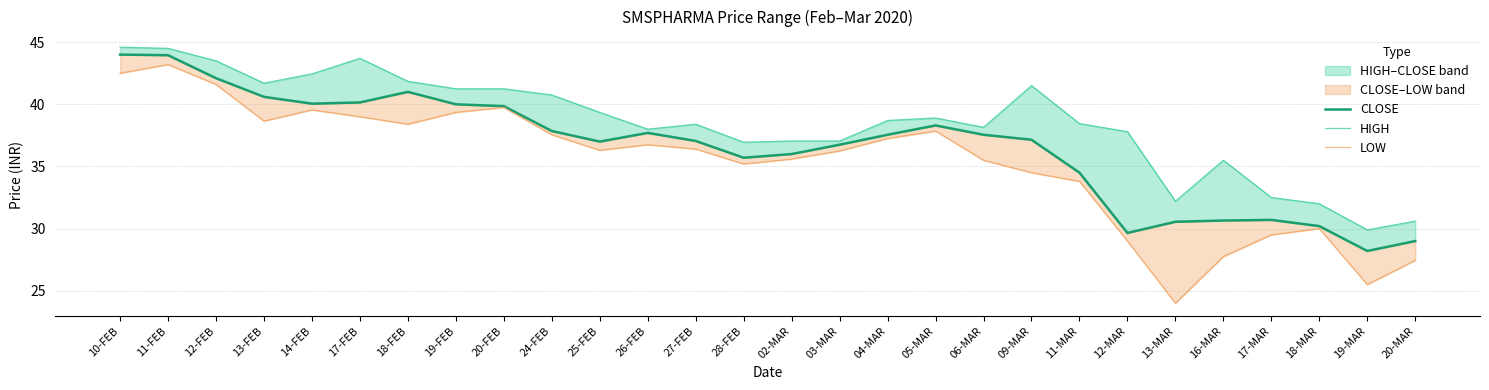

What is the minimum value for HIGH?

29.9